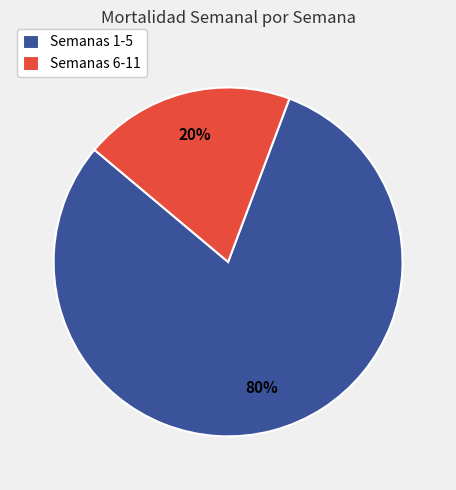

Does any single category account for the majority?

Yes